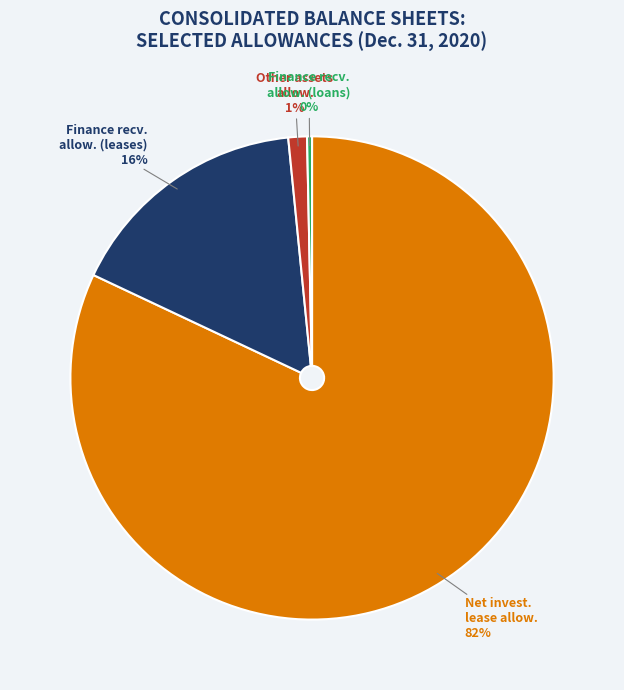

To the nearest percent, what is the average slice percentage?

25%